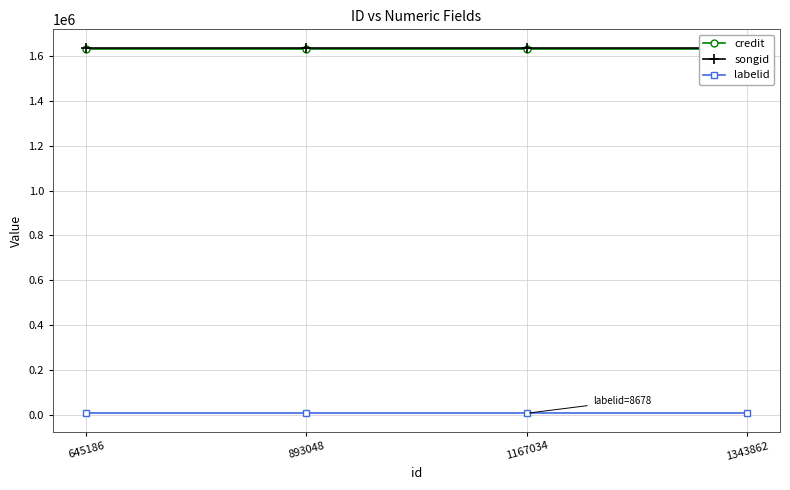

Which category has the highest value in the songid series?

645186